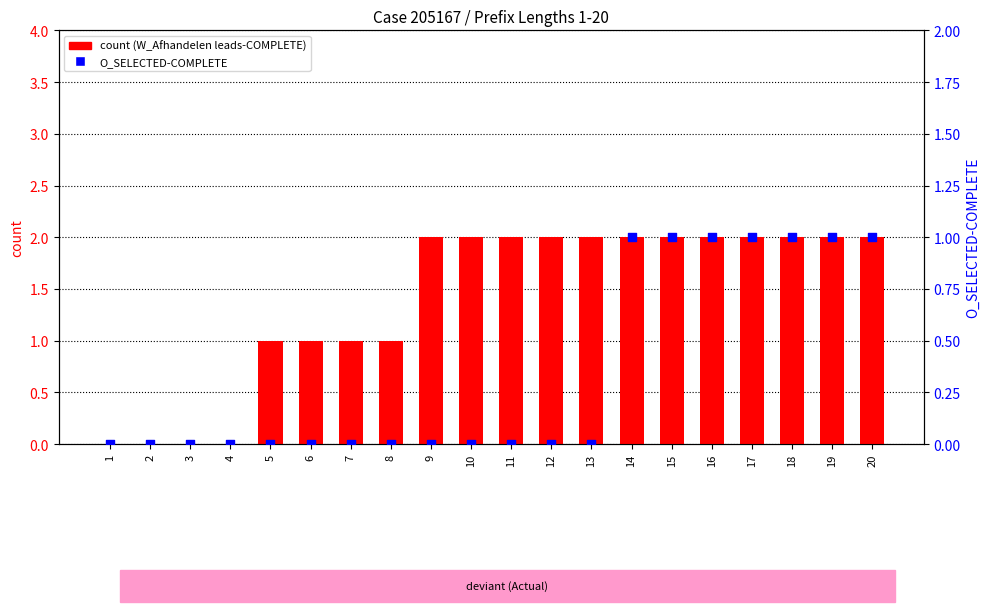

At which category is the sum across all series the highest?

14